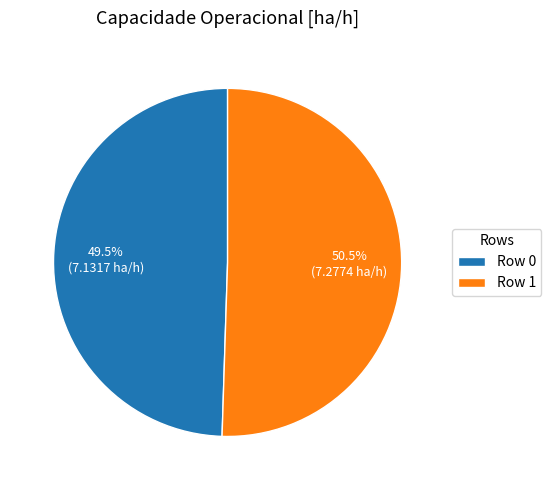

Combined, what portion of the pie is Row 1 and Row 0?

100.0%